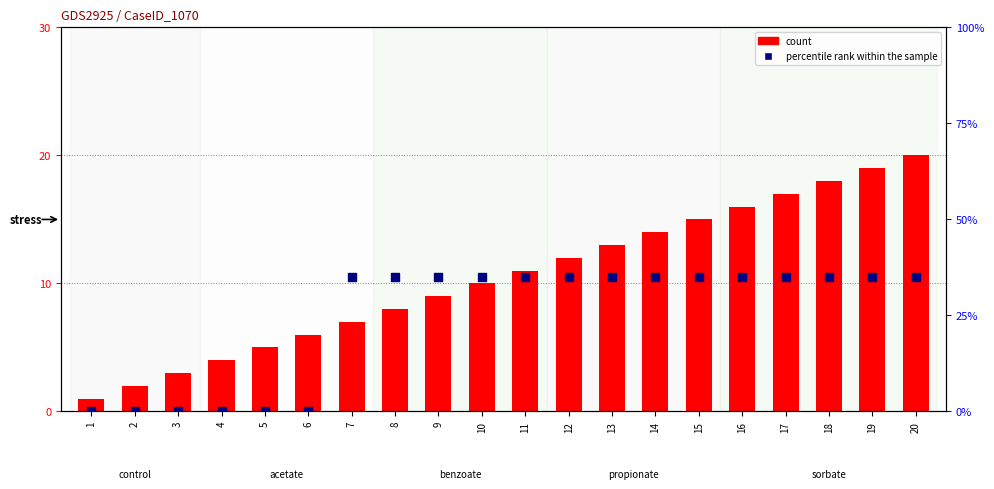

Which series contains the lowest Y value?

percentile rank within the sample